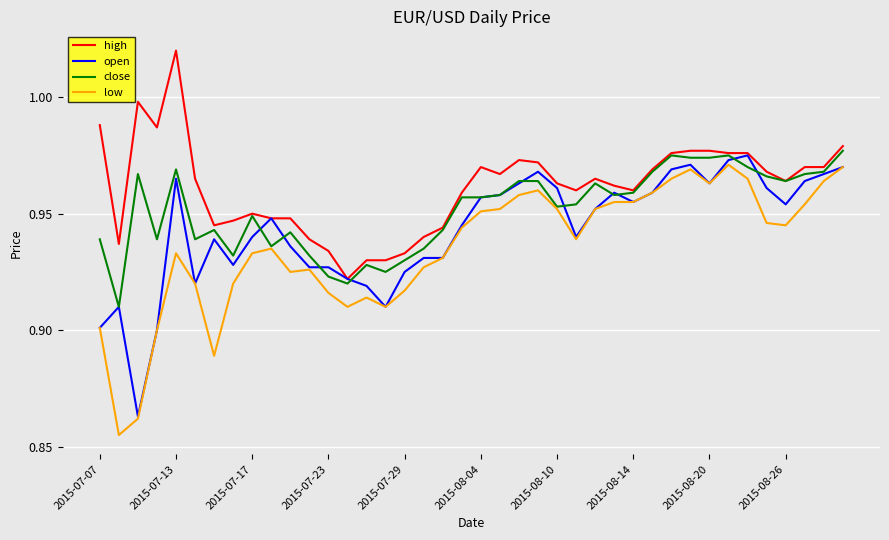

List the series in order of their overall mean, highest first.

high, close, open, low